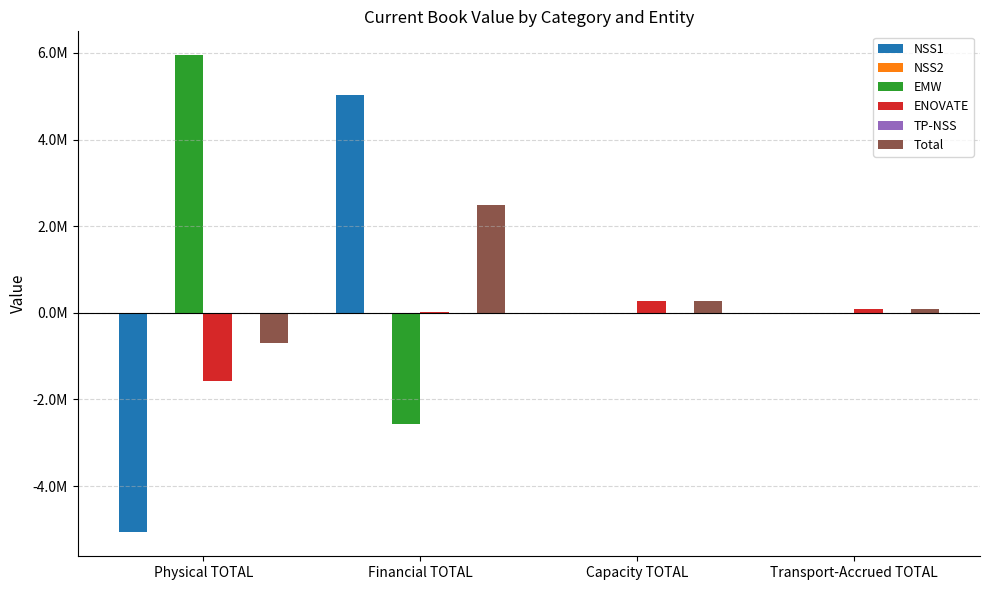

What is the label of the 2nd bar from the right?

Capacity TOTAL